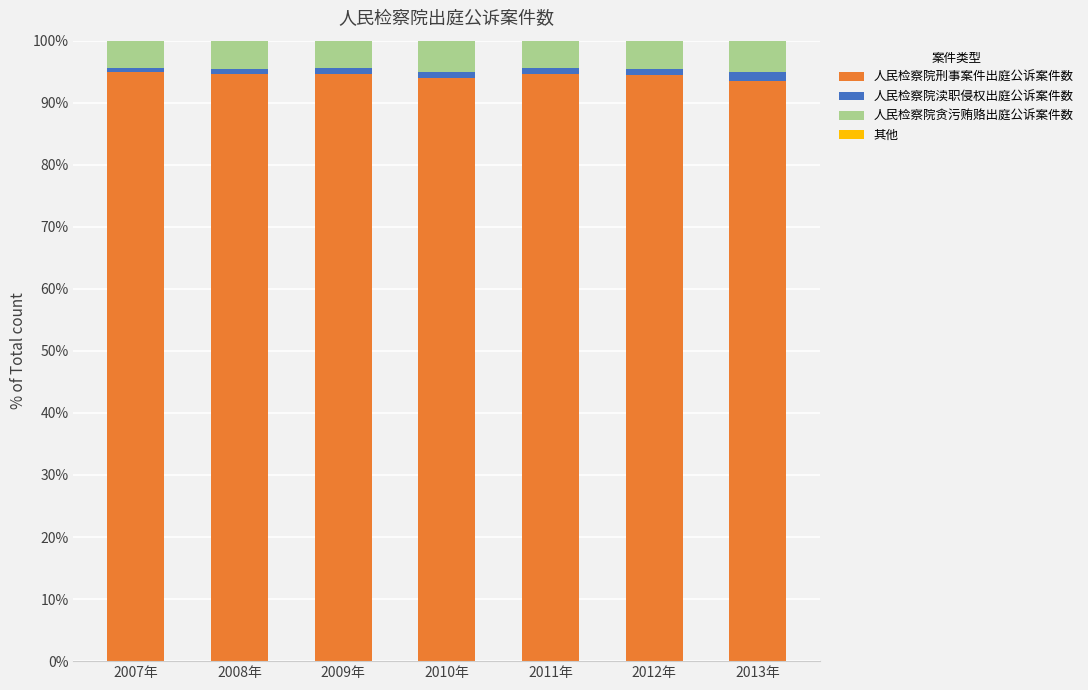

What is the highest value of the 人民检察院刑事案件出庭公诉案件数 series?

94.9